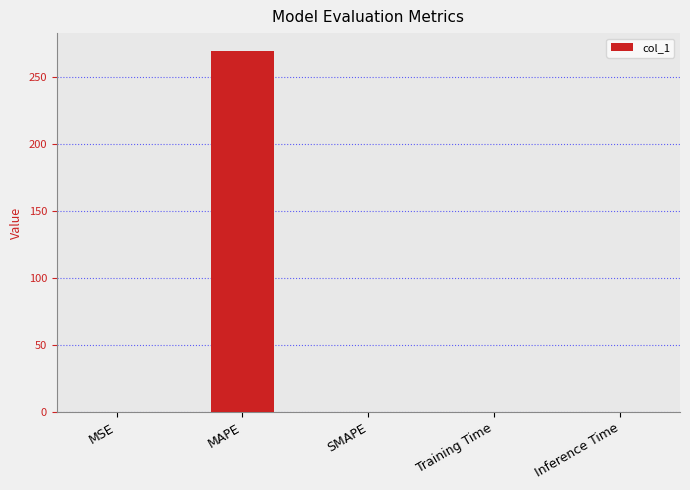

The chart shows a value of 0.0 at Training Time. True or false?

True